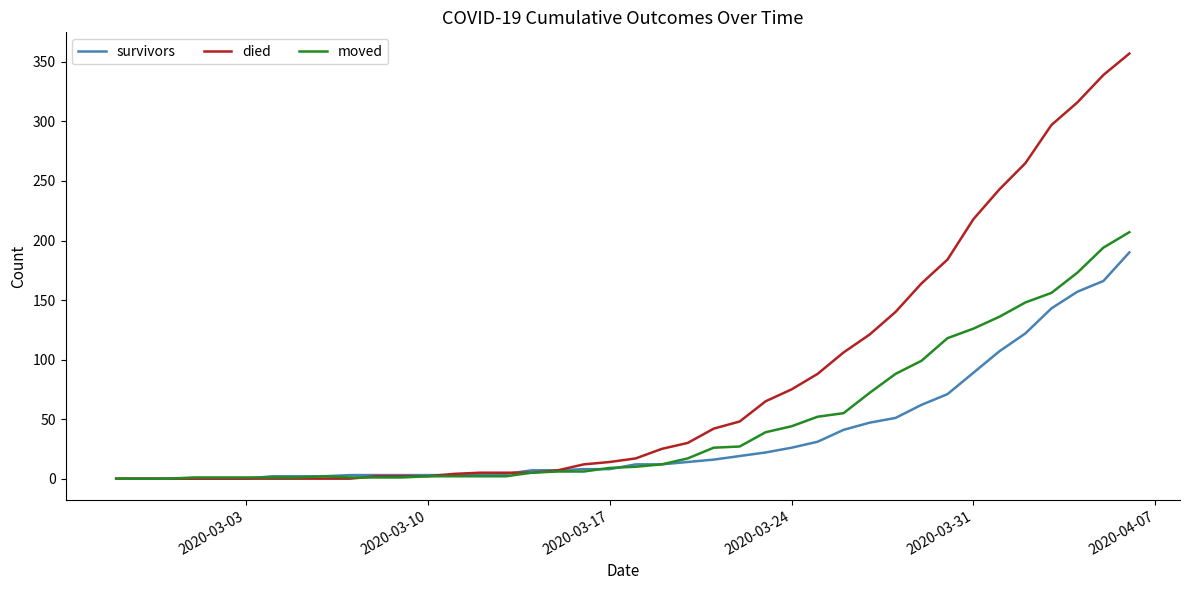

Rank the series by their maximum value, from highest to lowest.

died, moved, survivors